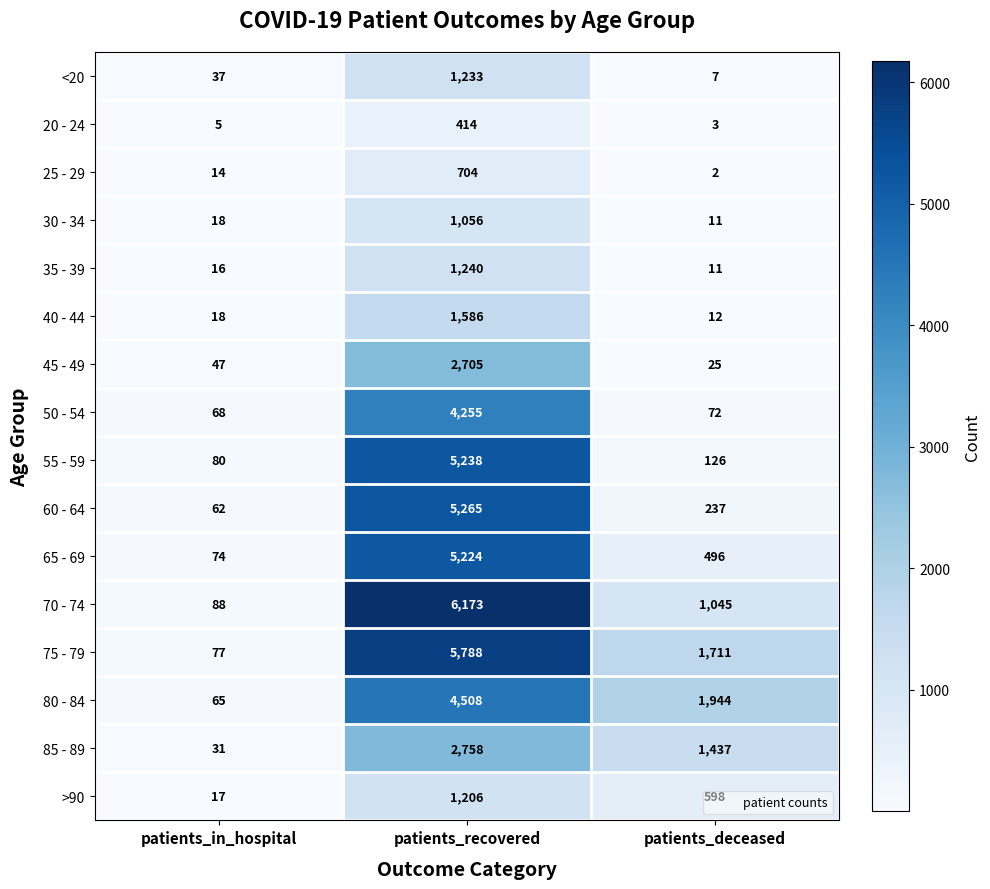

Which series has the largest range (max minus min)?

70 - 74